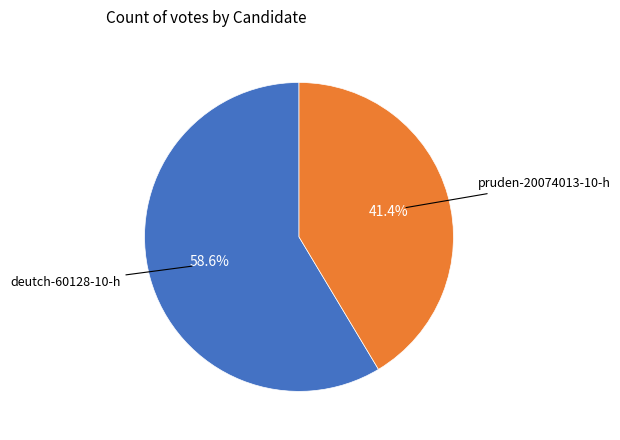

The deutch-60128-10-h slice represents 59% of the pie. True or false?

True